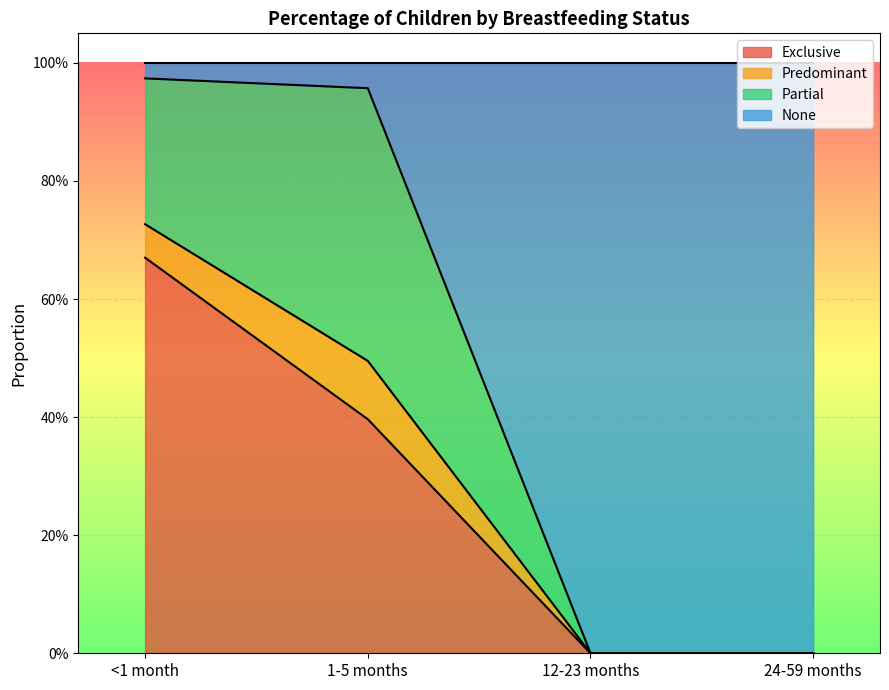

What are all the series names shown in the legend?

Exclusive, Predominant, Partial, None